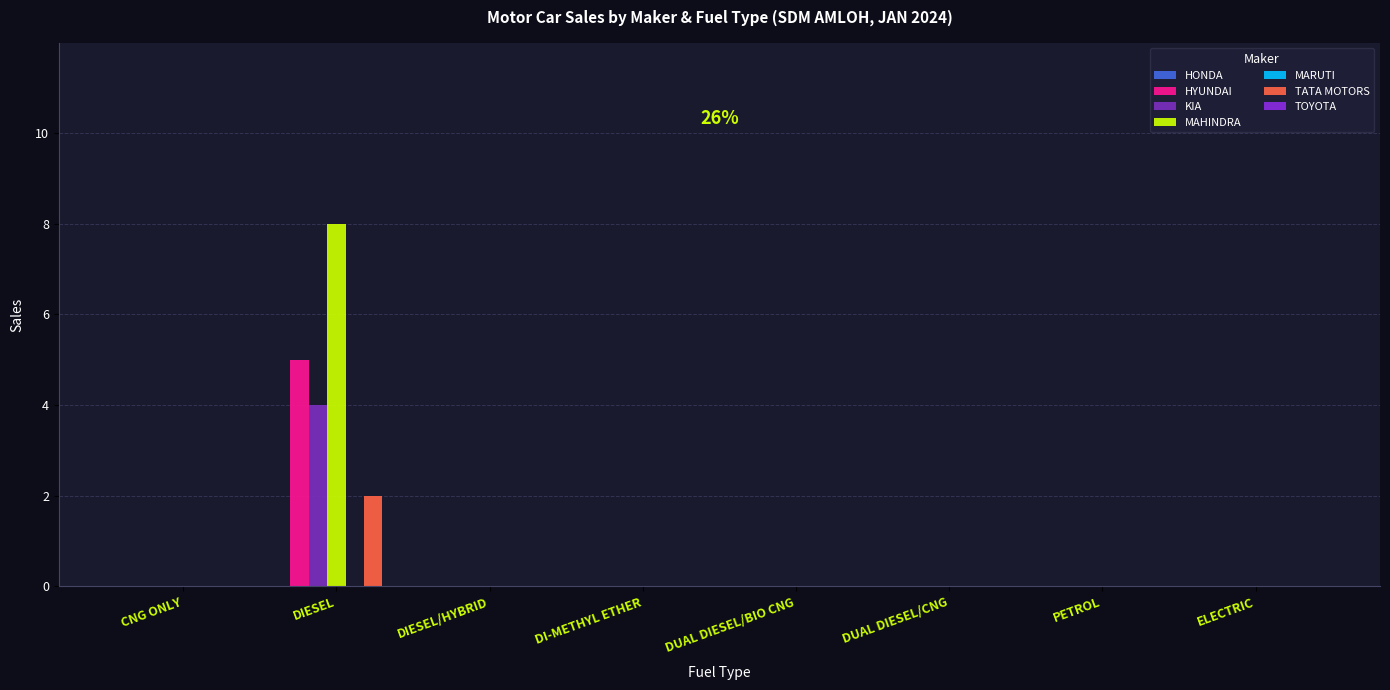

At which category is the sum across all series the highest?

DIESEL